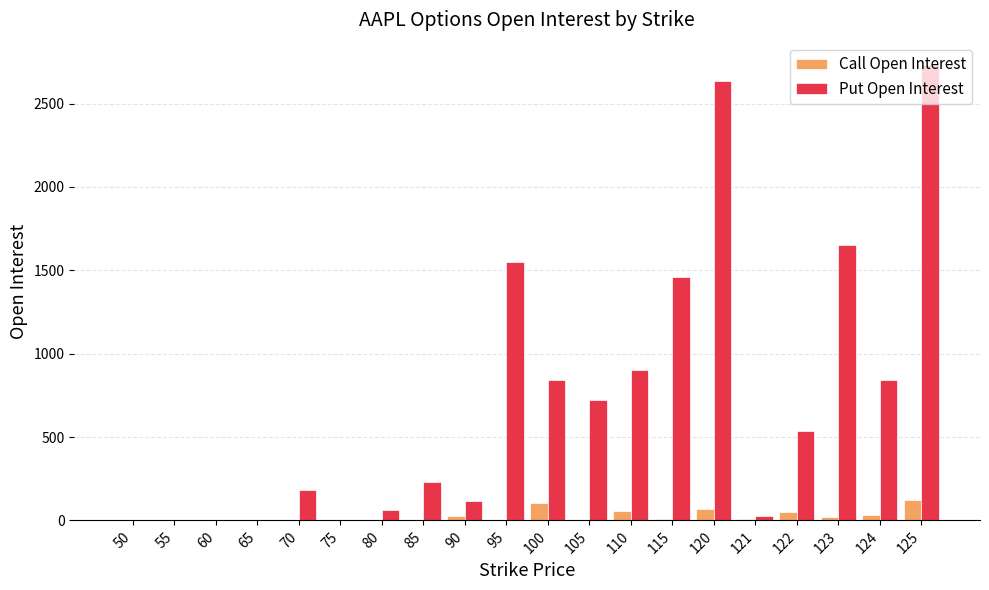

True or false: Call Open Interest has a value of 30 at 124.

True